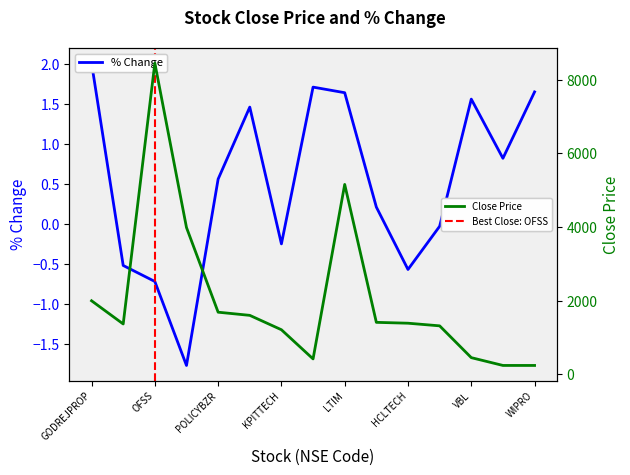

What is the label of the 11th point from the right?

POLICYBZR